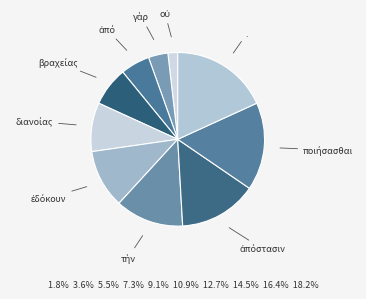

Count the number of slices in the pie.

10